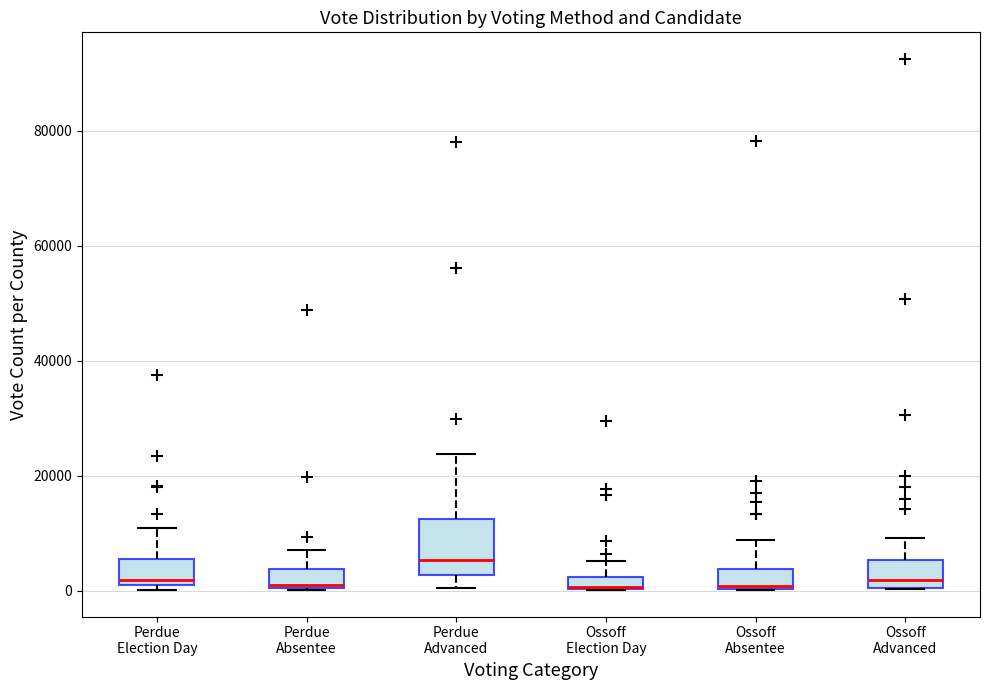

Comparing the boxes themselves (not the whiskers), which one is the tallest?

Perdue Advanced